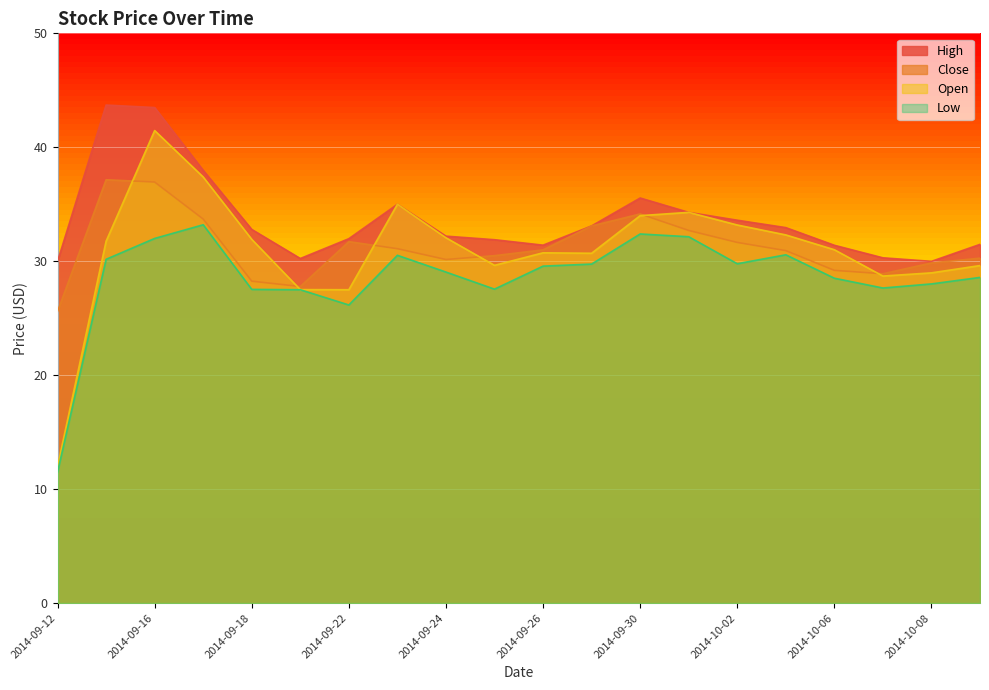

How many values in the High series are below 32?

9